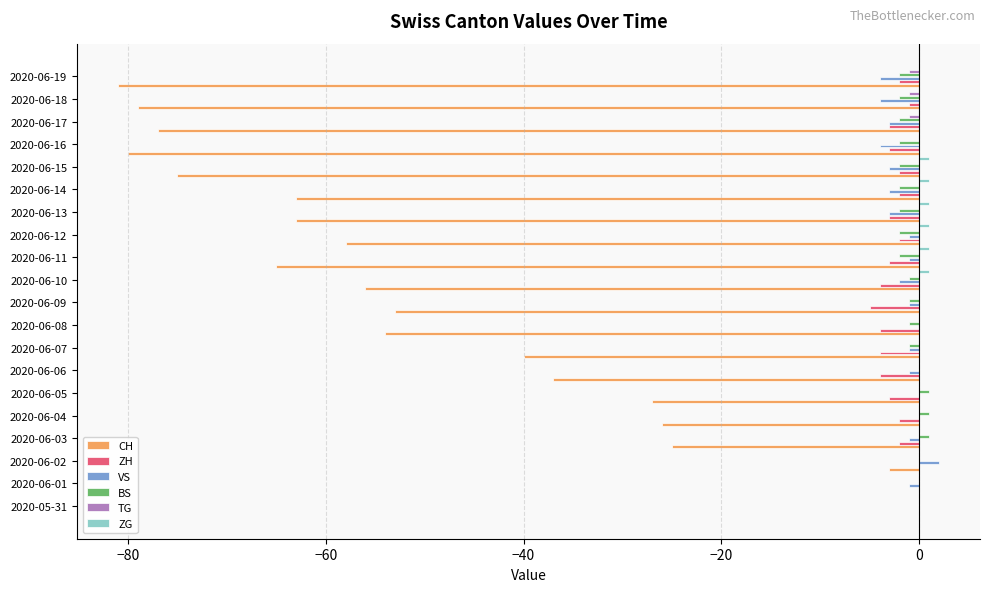

Is the value of BS at 2020-05-31 greater than the value of VS at 2020-06-16?

Yes